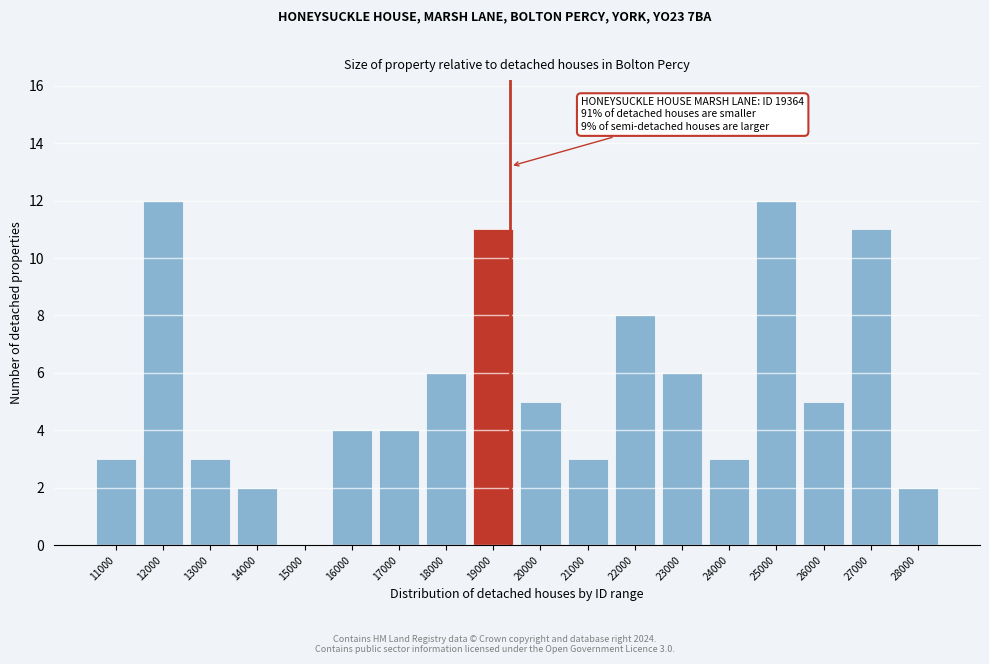

Reading left to right, list all the values displayed in this chart.

11000=3	12000=12	13000=3	14000=2	15000=0	16000=4	17000=4	18000=6	19000=11	20000=5	21000=3	22000=8	23000=6	24000=3	25000=12	26000=5	27000=11	28000=2